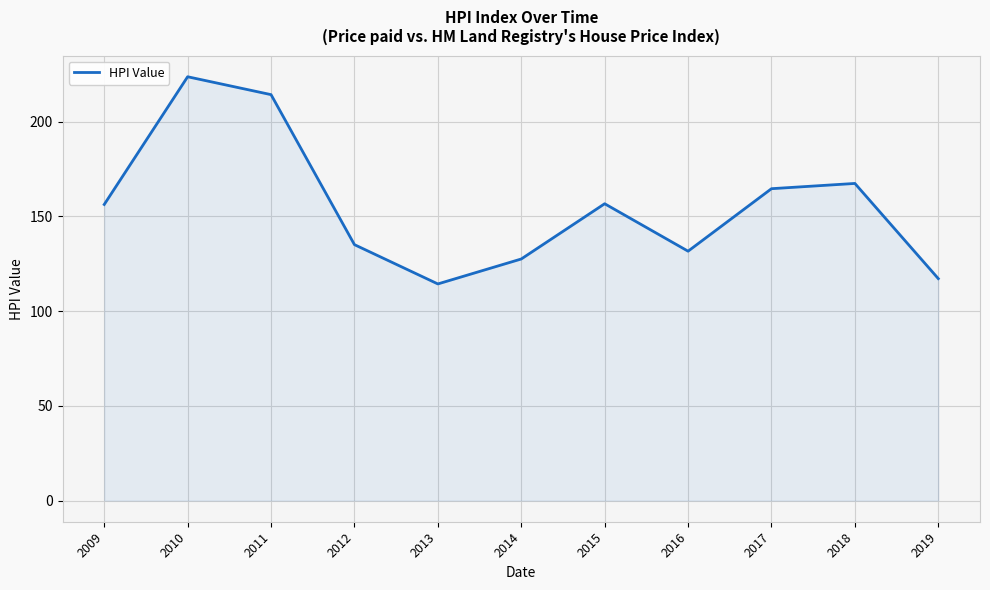

Is it true that the value at 2017 is 244.7?

False